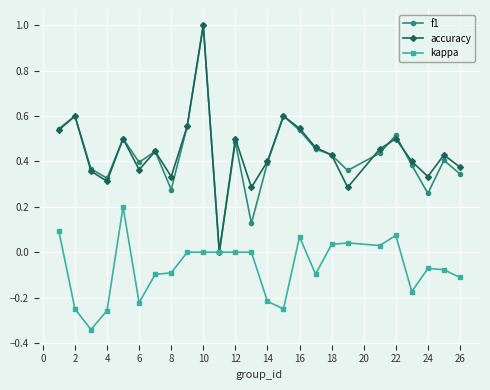

What is the highest value of the f1 series?

1.0